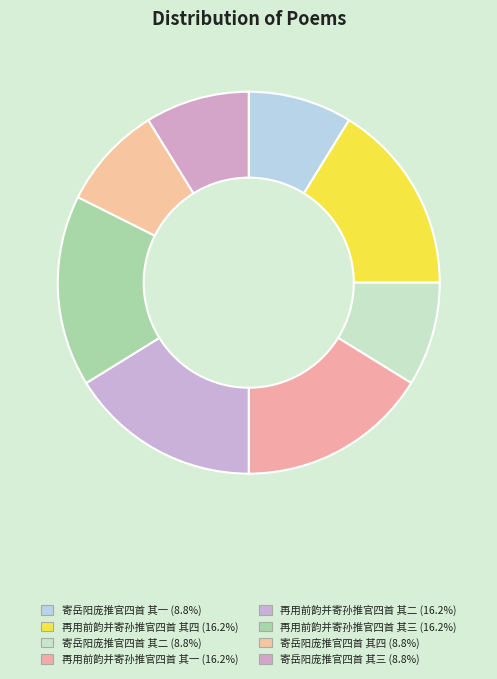

Count the number of slices in the pie.

8